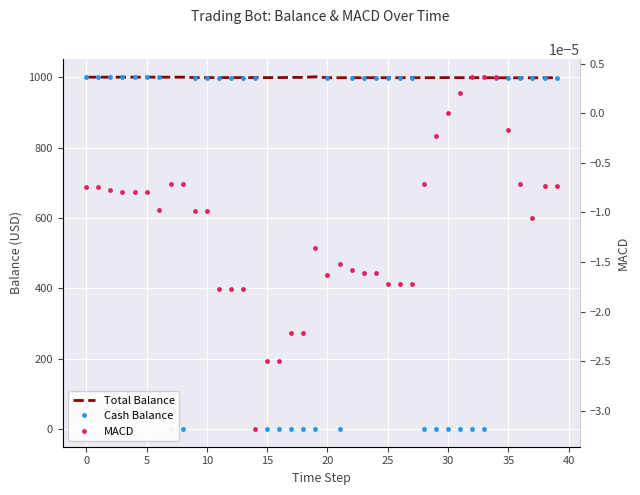

At which category does Cash Balance reach its first local peak?

20